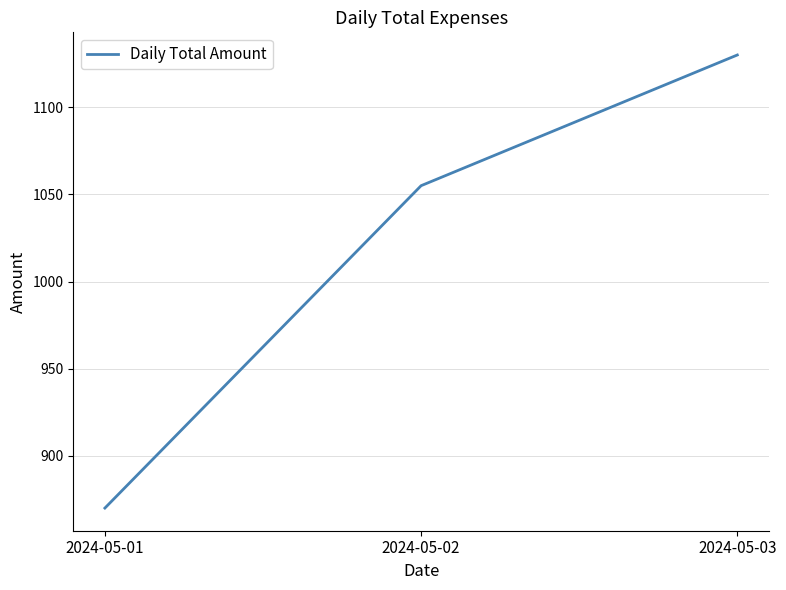

Where is the data nearest to the value 1000?

2024-05-02